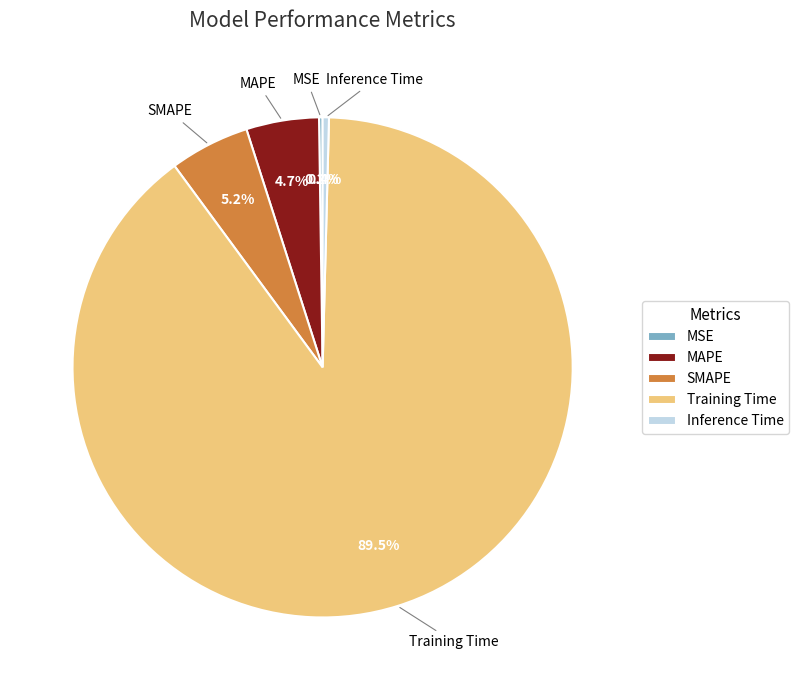

Which category has the biggest portion of the pie?

Training Time